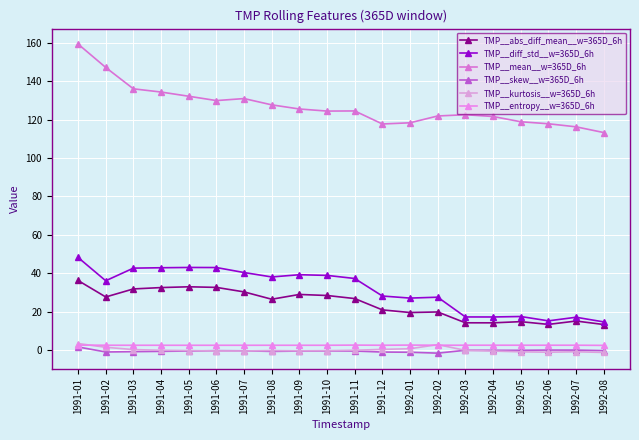

What is the difference between the maximum and minimum values in the TMP__diff_std__w=365D_6h series?

33.6